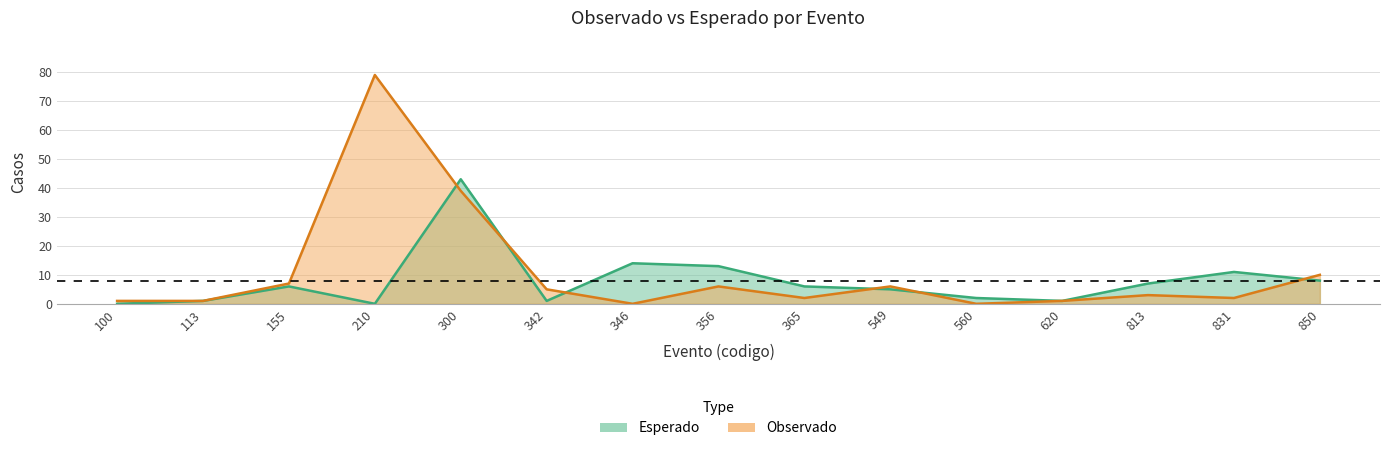

Where is the first local minimum for Observado?

346